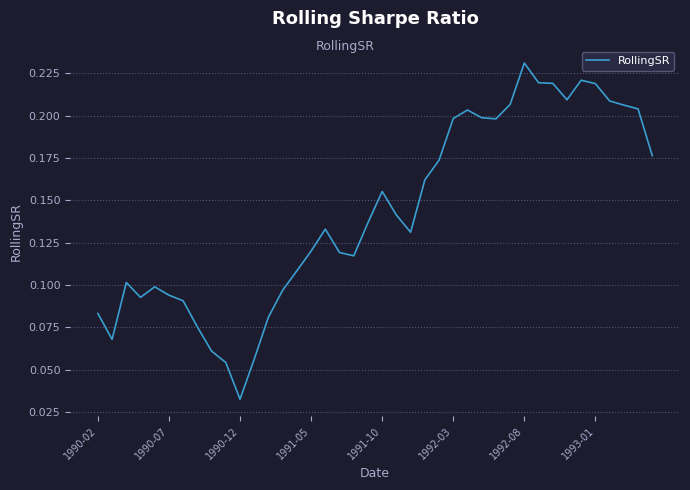

Is this an area chart (filled region under the line)?

No